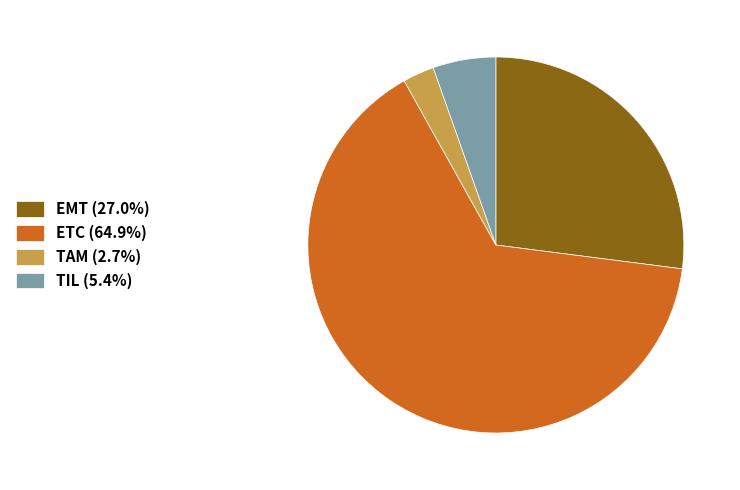

Is it true that EMT is 33% of the pie?

False